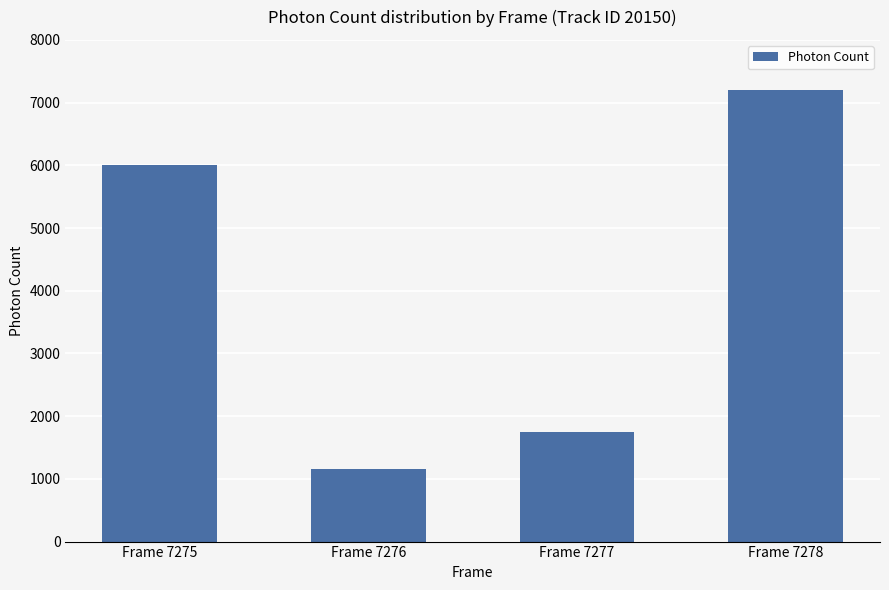

What is the approximate value at Frame 7277?

1746.2